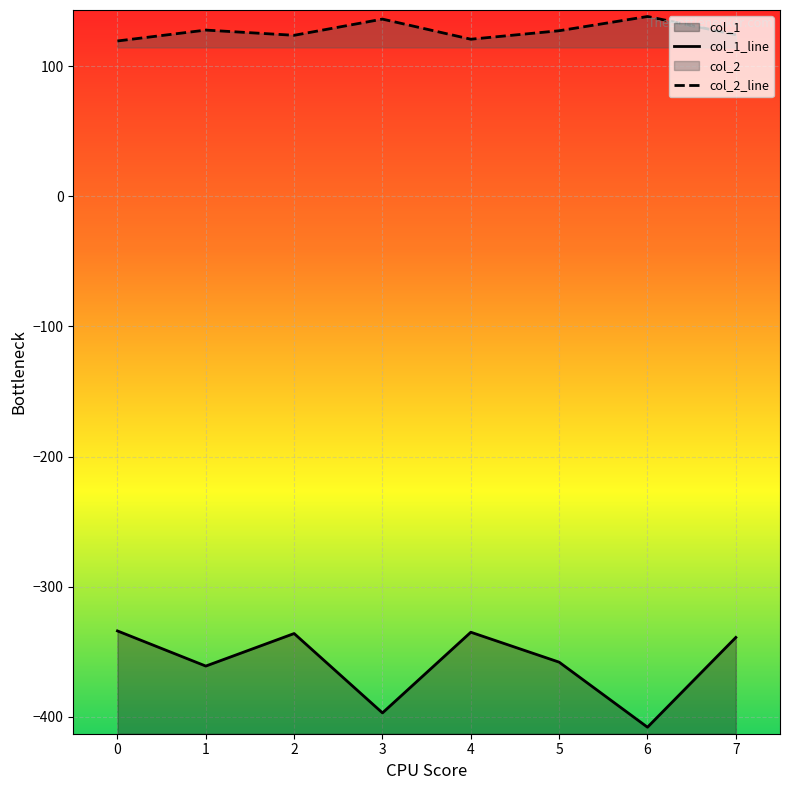

Which category has the lowest value across all series?

6